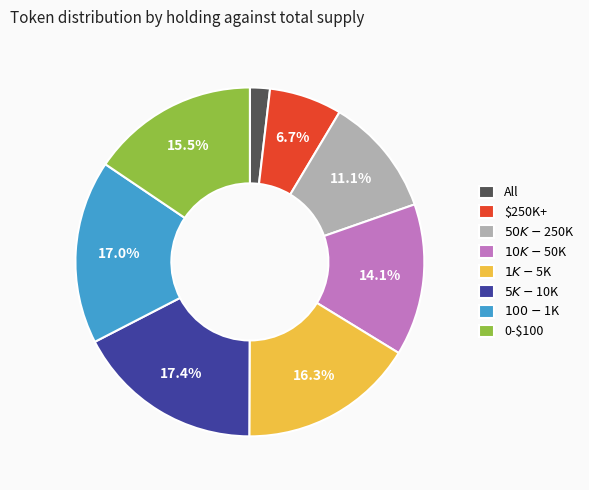

Does 0-$100 represent more than half of the total?

No